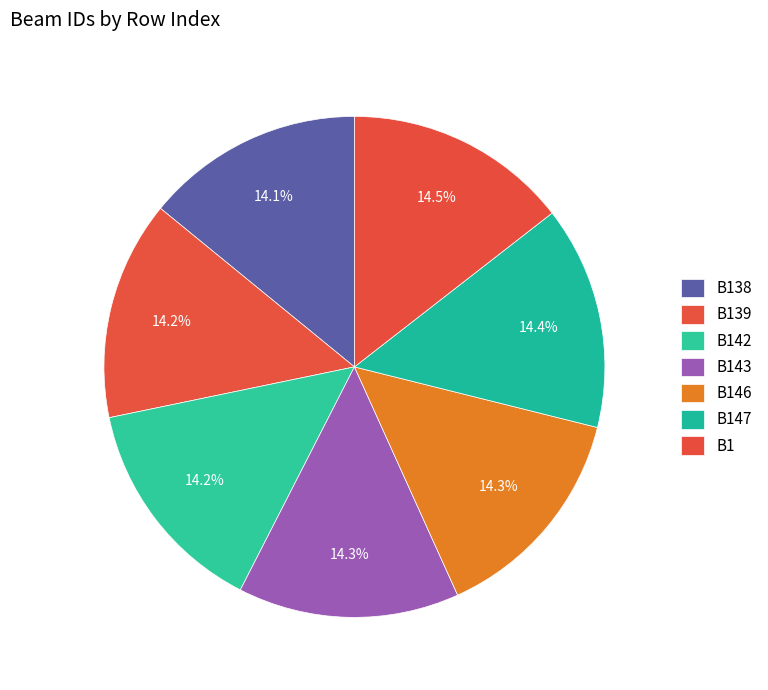

What percentage is the B147 slice, to the nearest percent?

14%